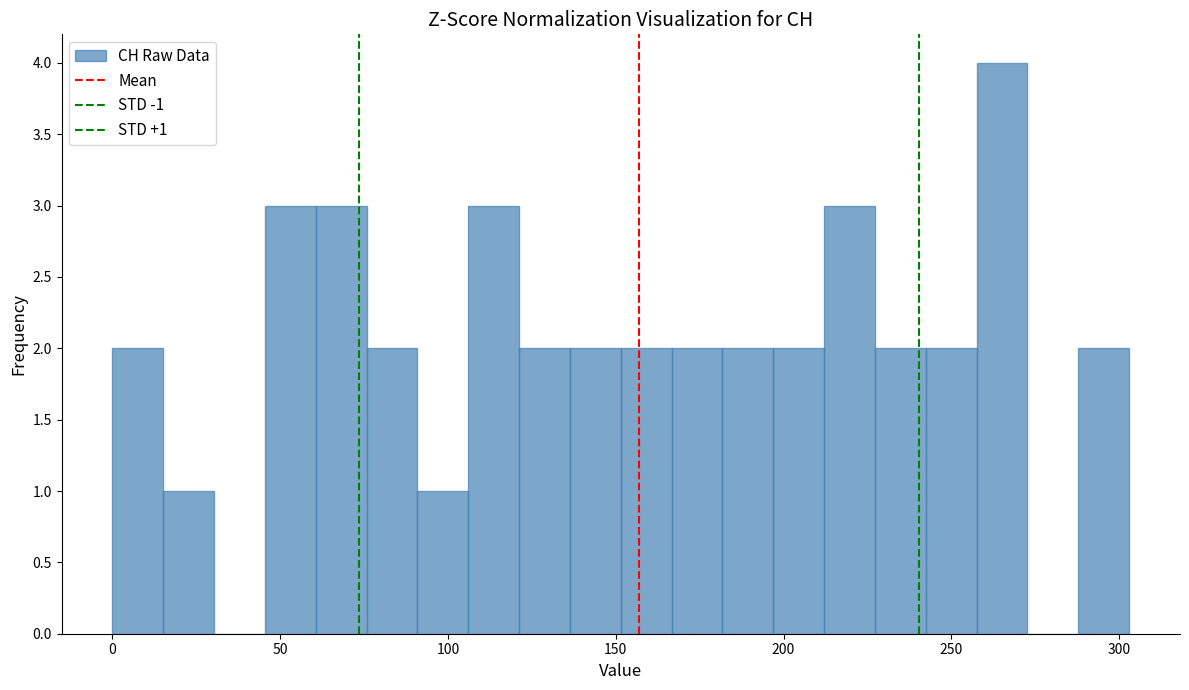

Around what value on the x-axis is the tallest bar? Give the approximate position of its centre, as read against the axis.

265